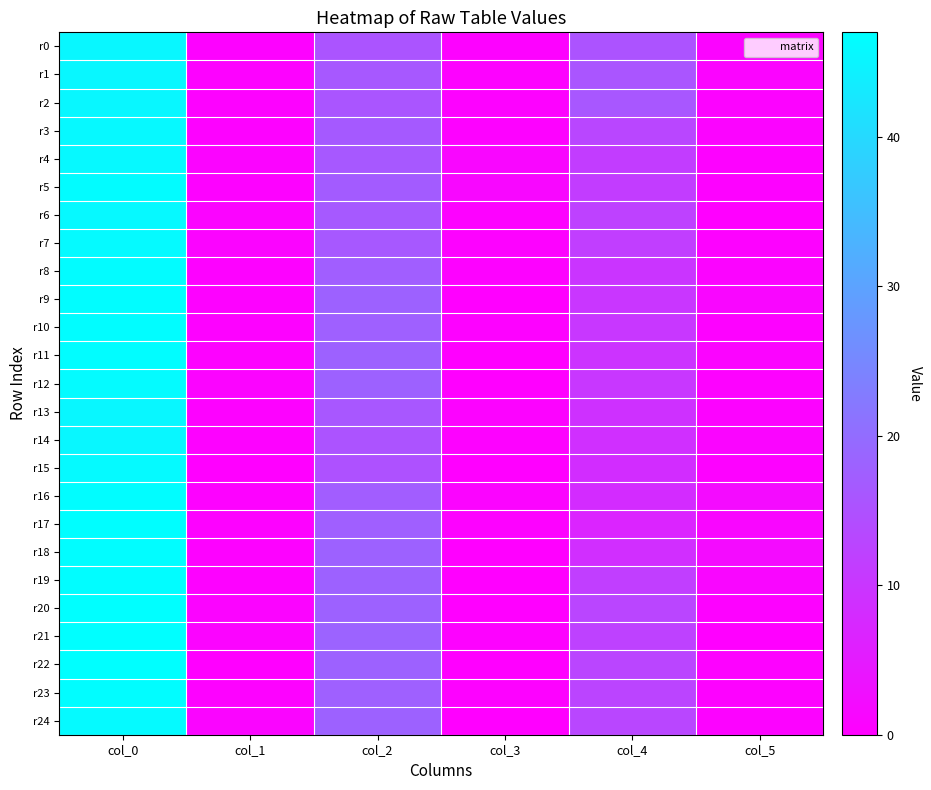

What is the difference between the highest and lowest values at col_3?

1.3